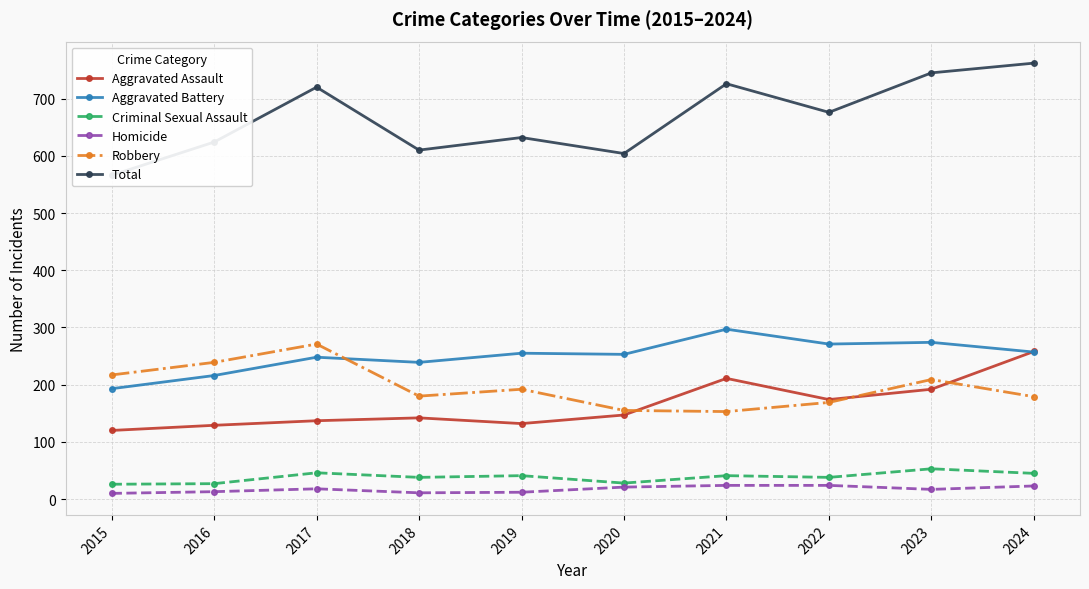

Rank the series at 2019 from lowest to highest value.

Homicide, Criminal Sexual Assault, Aggravated Assault, Robbery, Aggravated Battery, Total